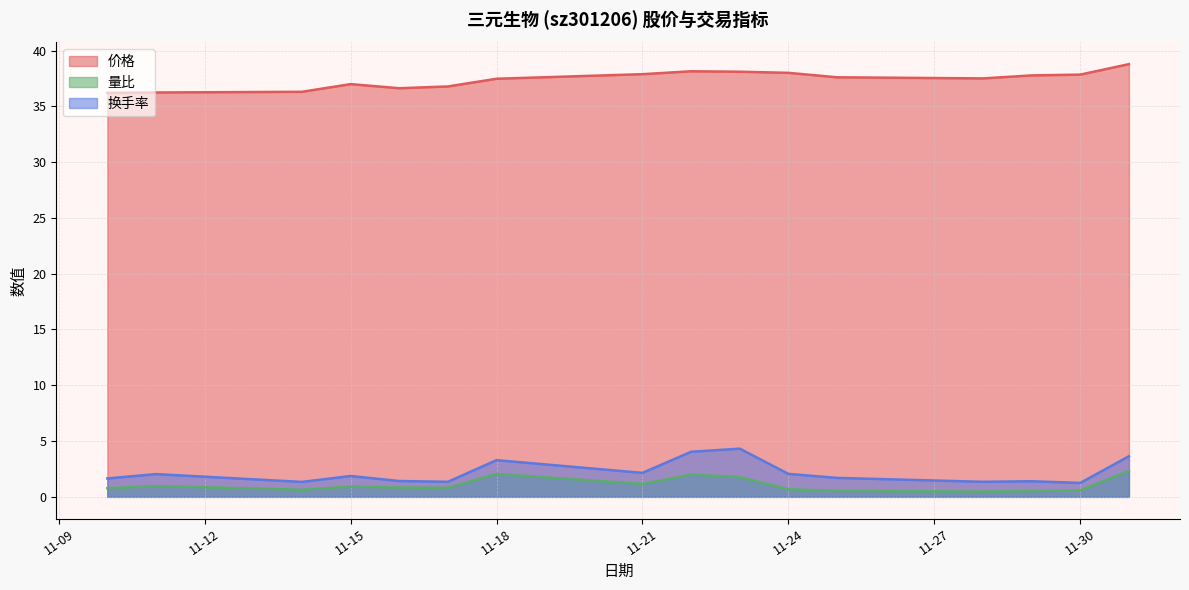

True or false: 量比 and 换手率 cross at least once.

False